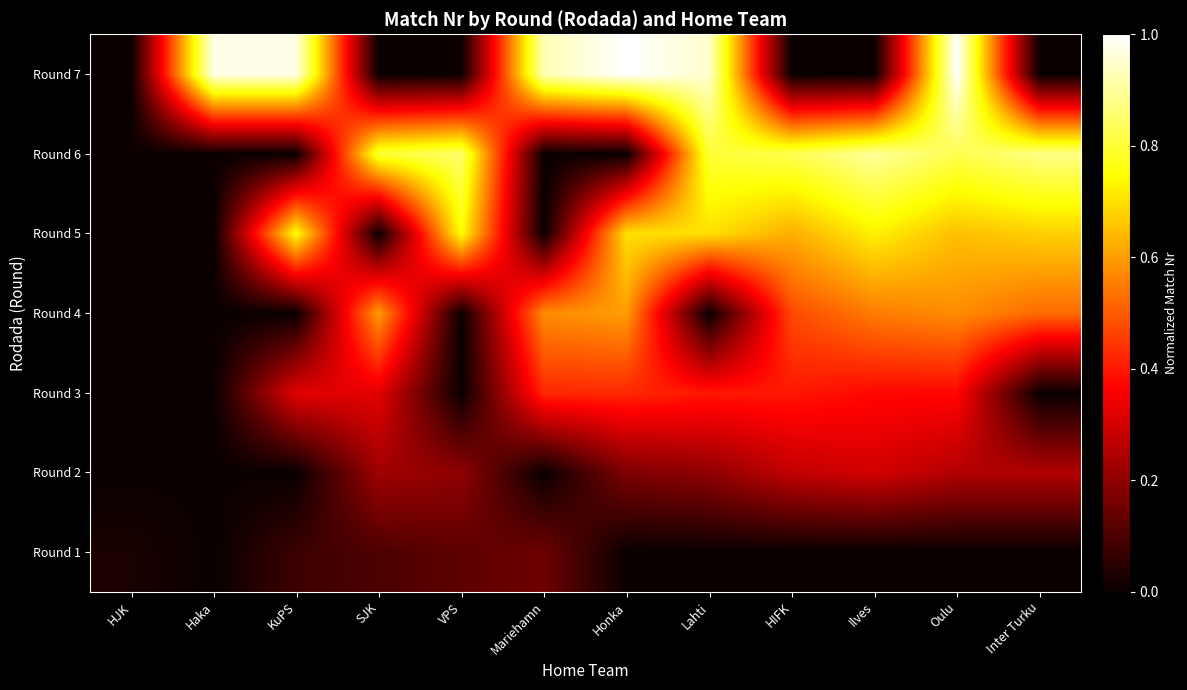

At how many categories does at least one series exceed 0?

12